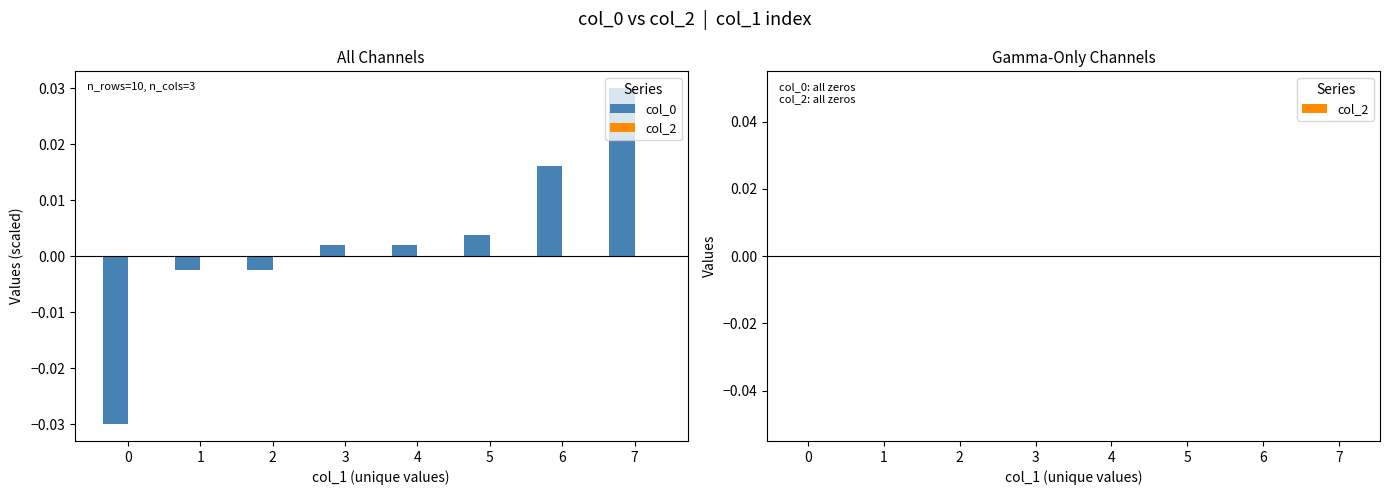

Between 0 and 4, which is larger?

4